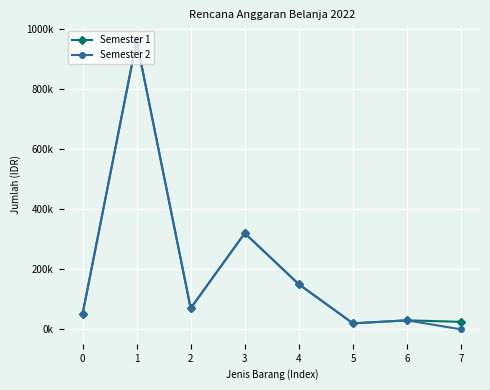

List the labels in order of Semester 2 value, smallest first.

7, 5, 6, 0, 2, 4, 3, 1